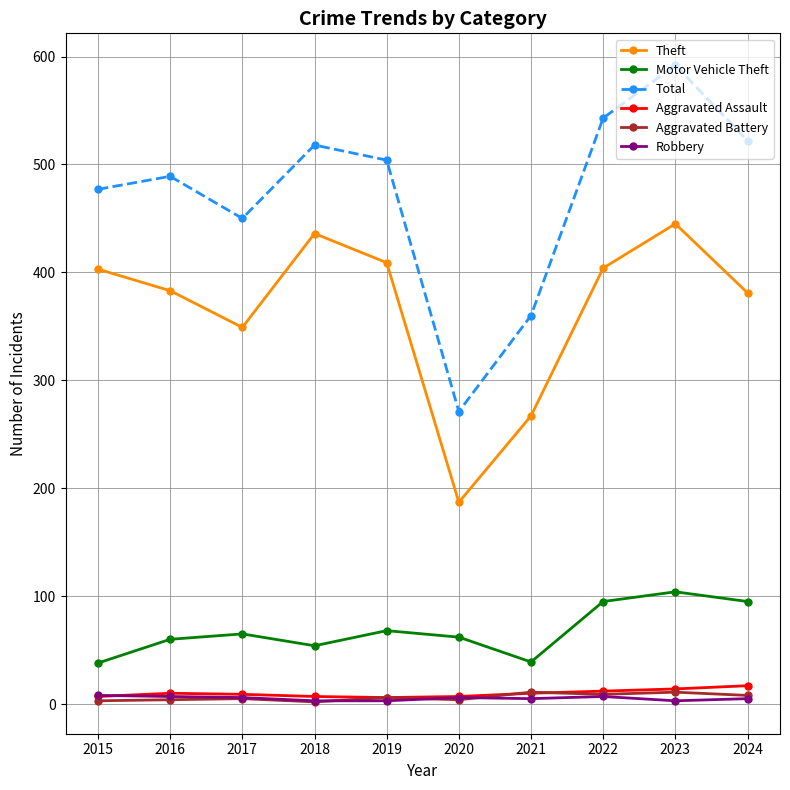

What is the total value across all series at 2022?

1070